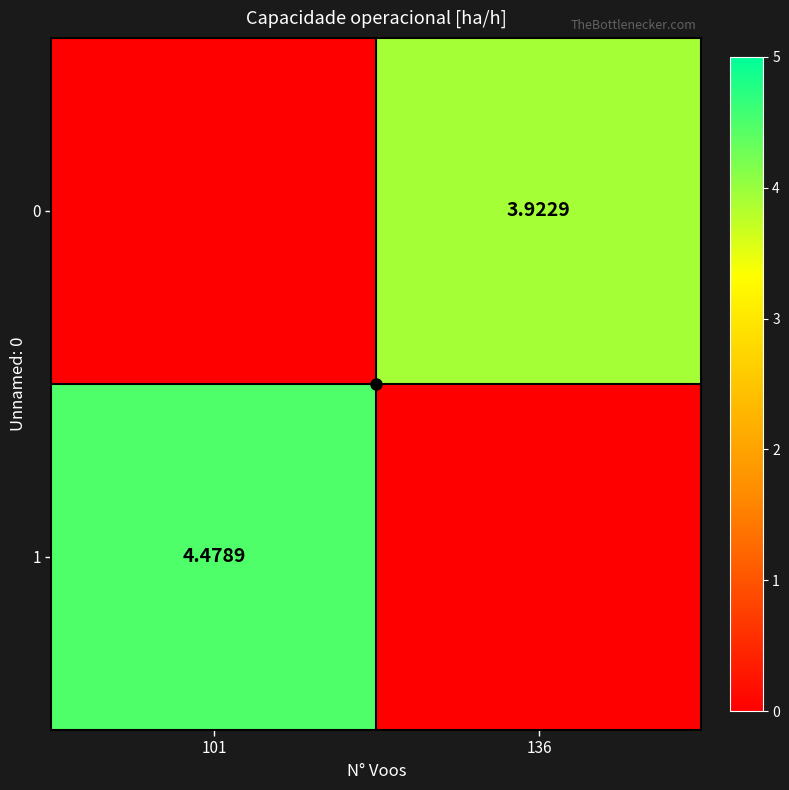

What is the highest value of the 1 series?

4.5